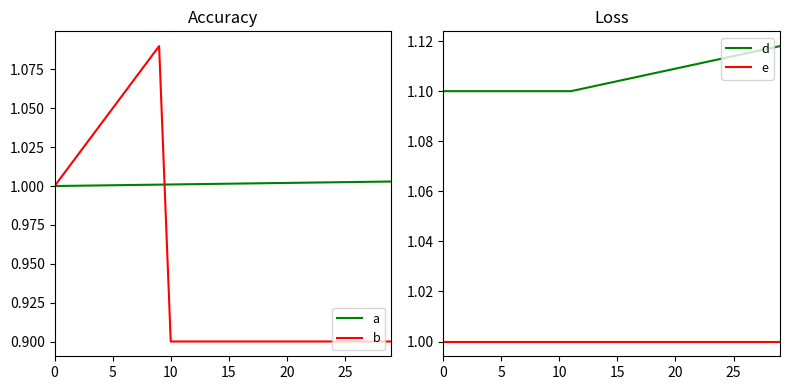

What is the difference between the highest and lowest values at 0?

0.1